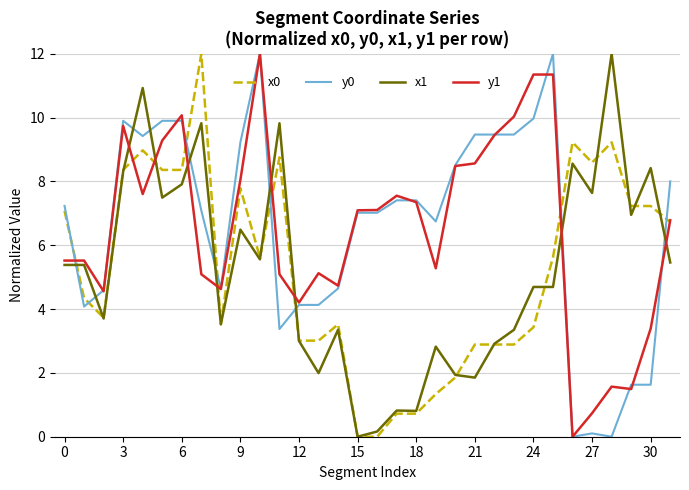

What is the highest value of the x1 series?

12.0